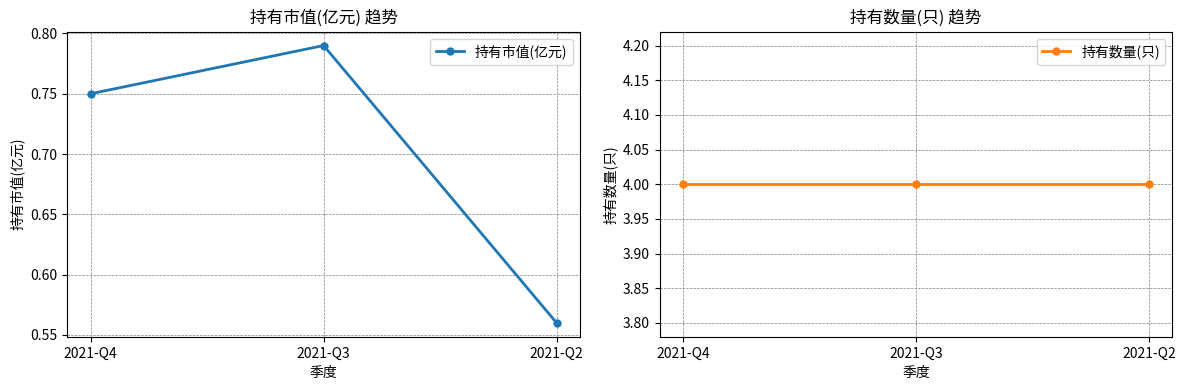

The 持有数量(只) series shows 1.2 at 2021-Q4. True or false?

False